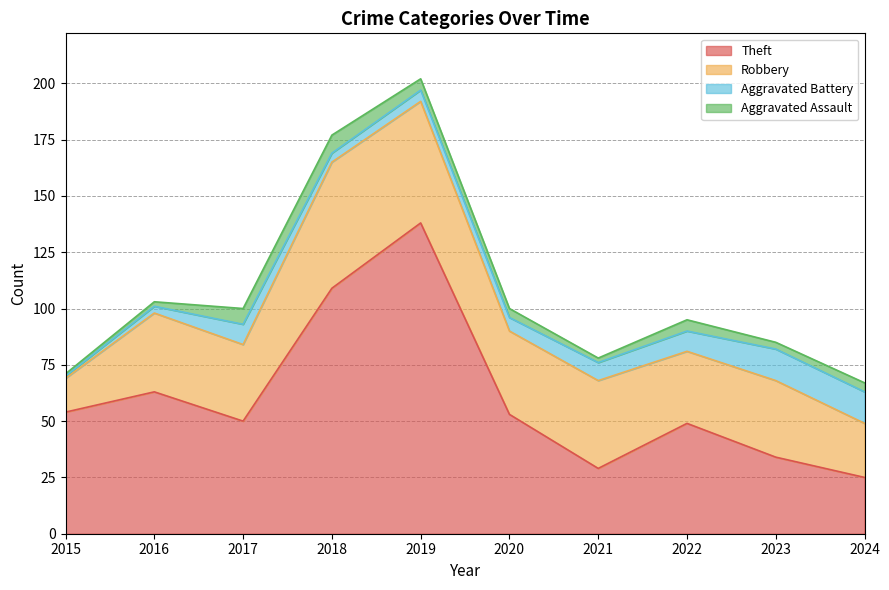

What is the greatest value displayed?

138